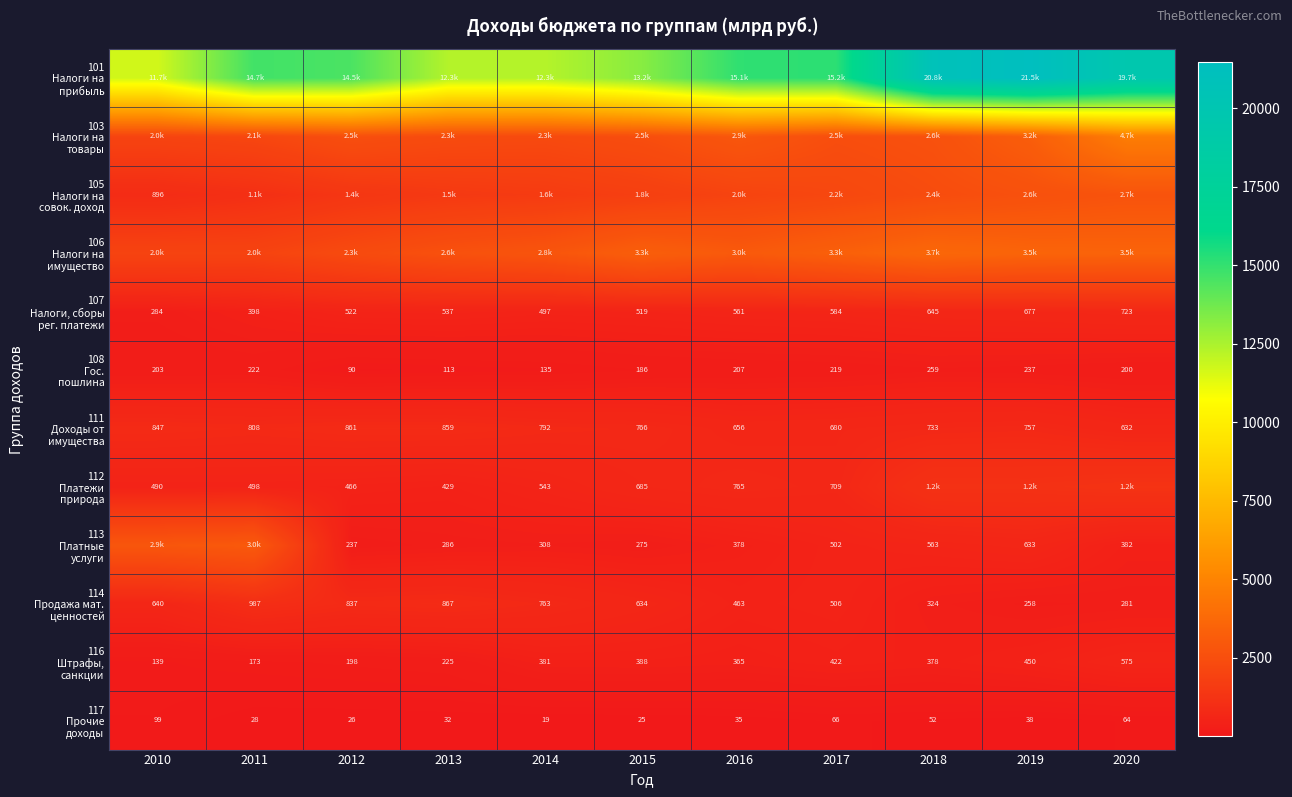

True or false: 114 Продажа мат. ценностей has a value of 462.9 at 2016.

True